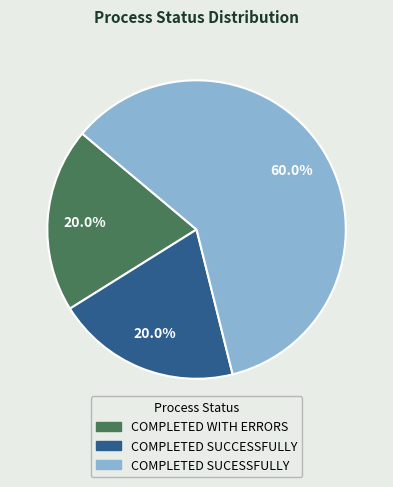

What is the largest slice in the pie chart?

COMPLETED SUCESSFULLY